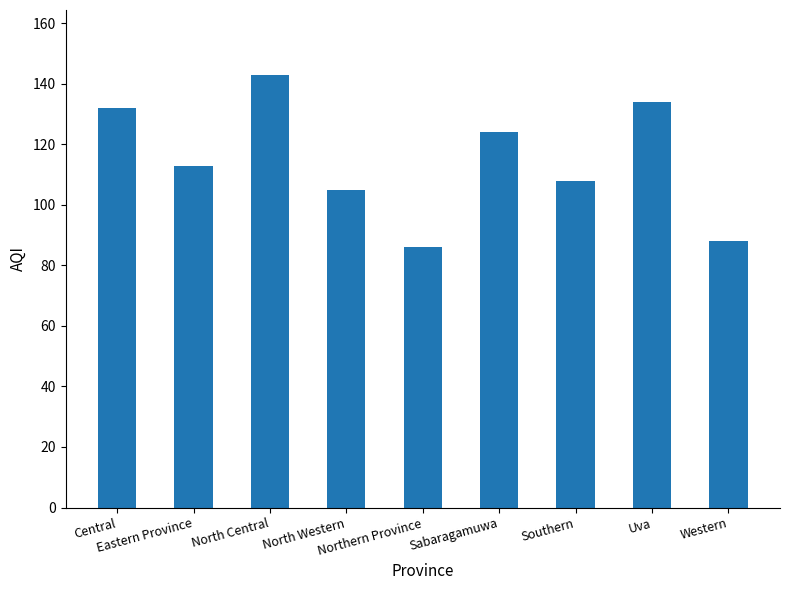

What is the ratio of the value at North Western to the value at Northern Province?

1.2